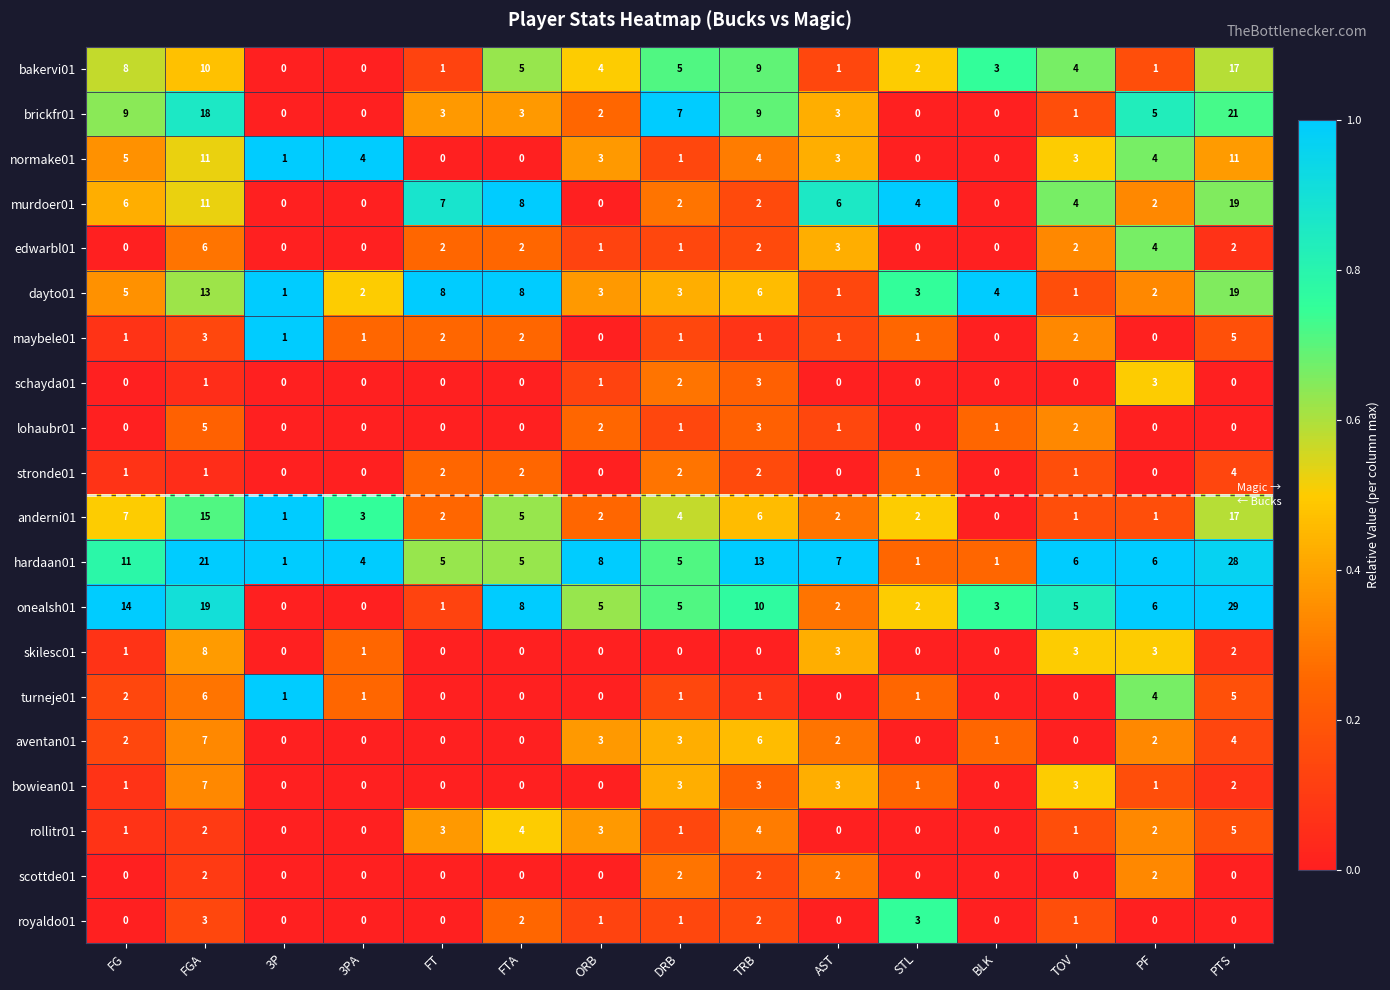

What is the average value of the bakervi01 series?

5